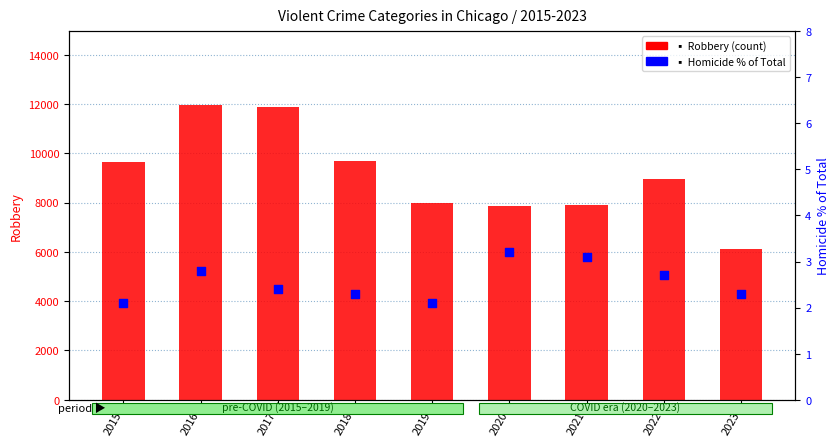

Which series contains the lowest Y value?

Homicide % of Total